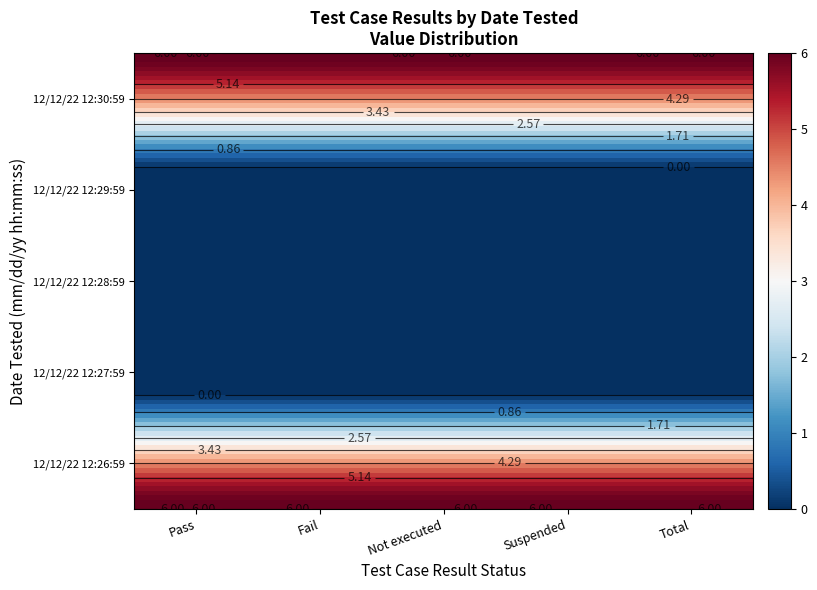

At which label does Not executed reach its minimum?

12/12/22 12:29:59